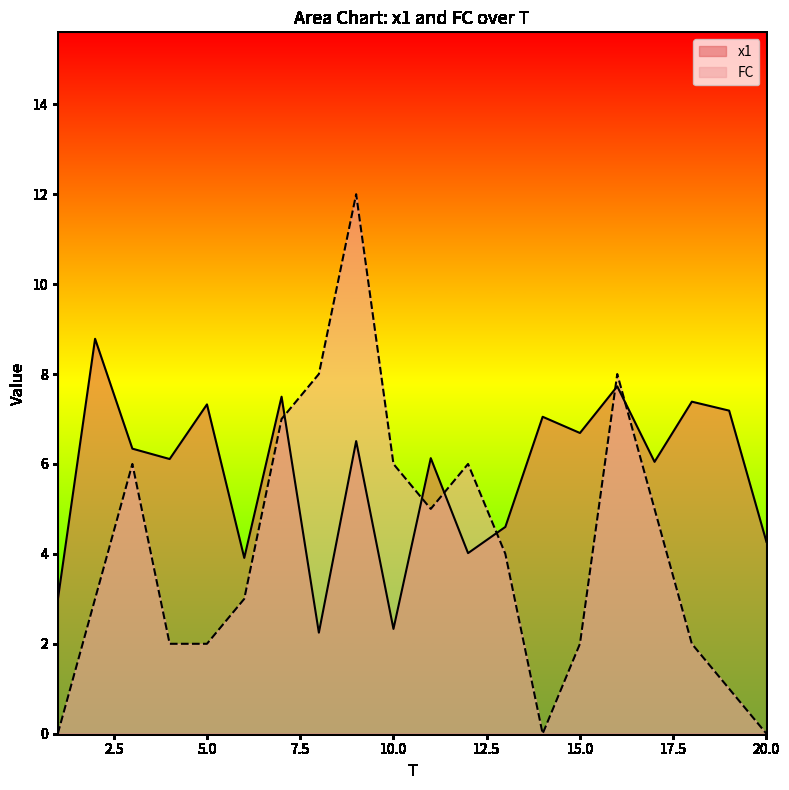

At 1, list the series in order from smallest to largest.

FC, x1